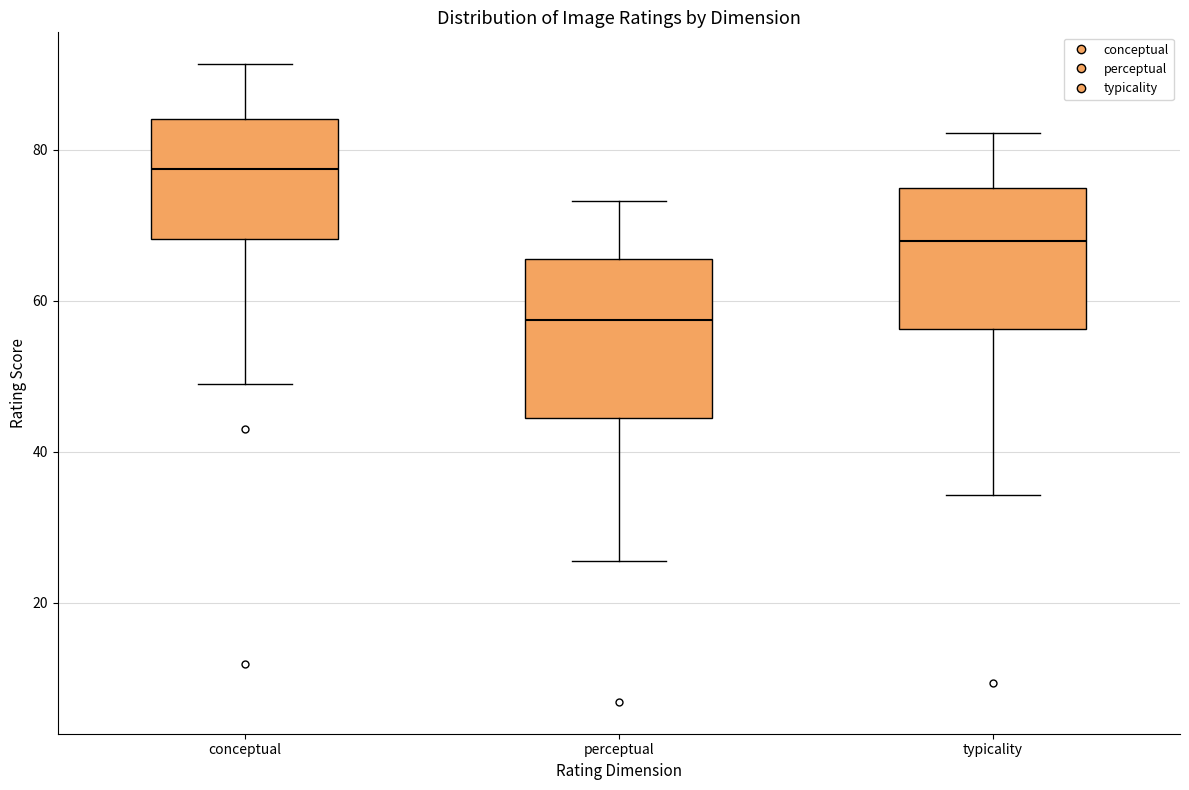

Reading left to right, transcribe this box plot: for each box, give where its median line is, the range the box spans, and where its two whiskers end, as read against the y-axis. The values are not printed on the chart, so give them approximately, as read against the axis.

conceptual: median 78, box 68 to 84, whiskers 50 to 92
perceptual: median 58, box 44 to 66, whiskers 26 to 74
typicality: median 68, box 56 to 76, whiskers 34 to 82